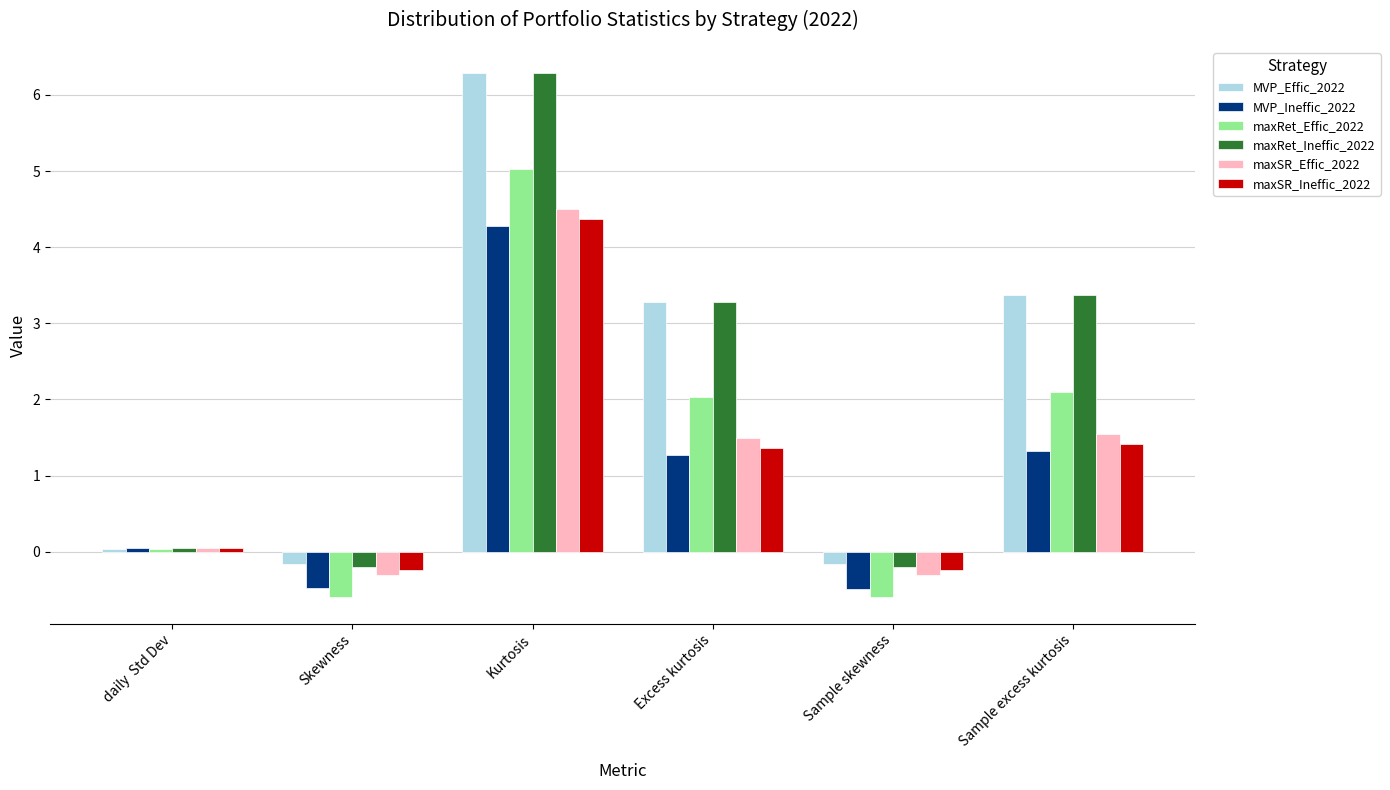

Are the bars grouped side by side (vs. stacked)?

Yes